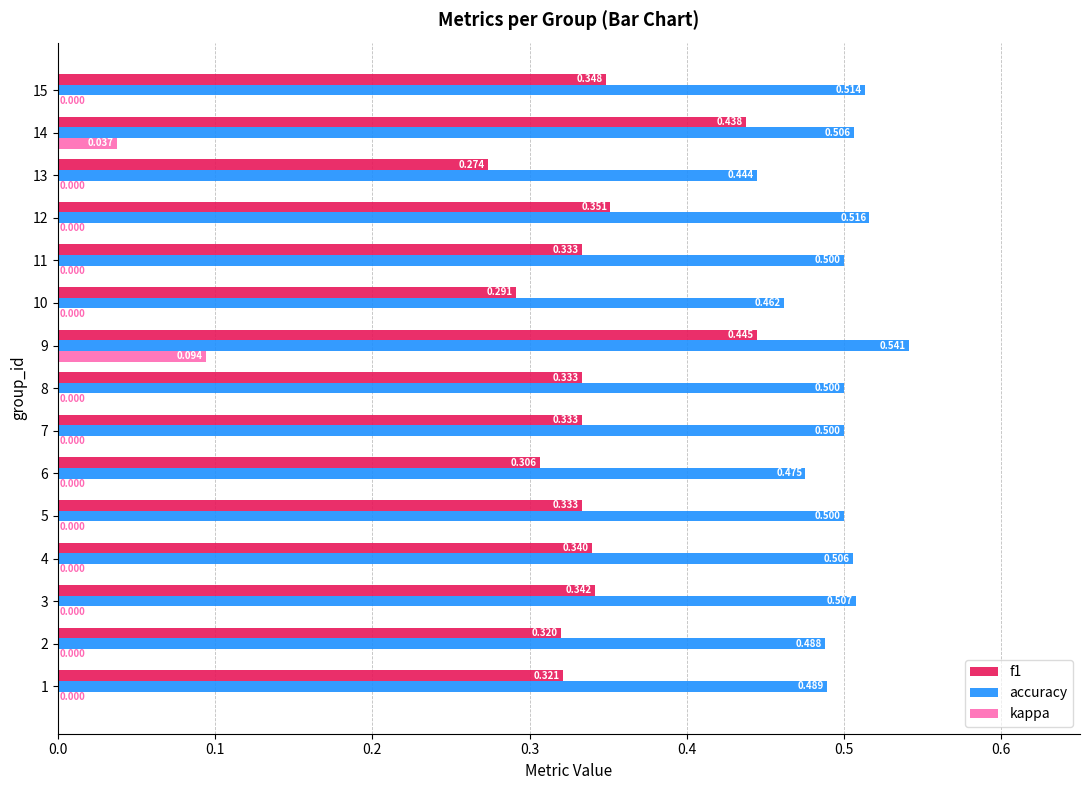

Which series has the largest total across all categories?

accuracy